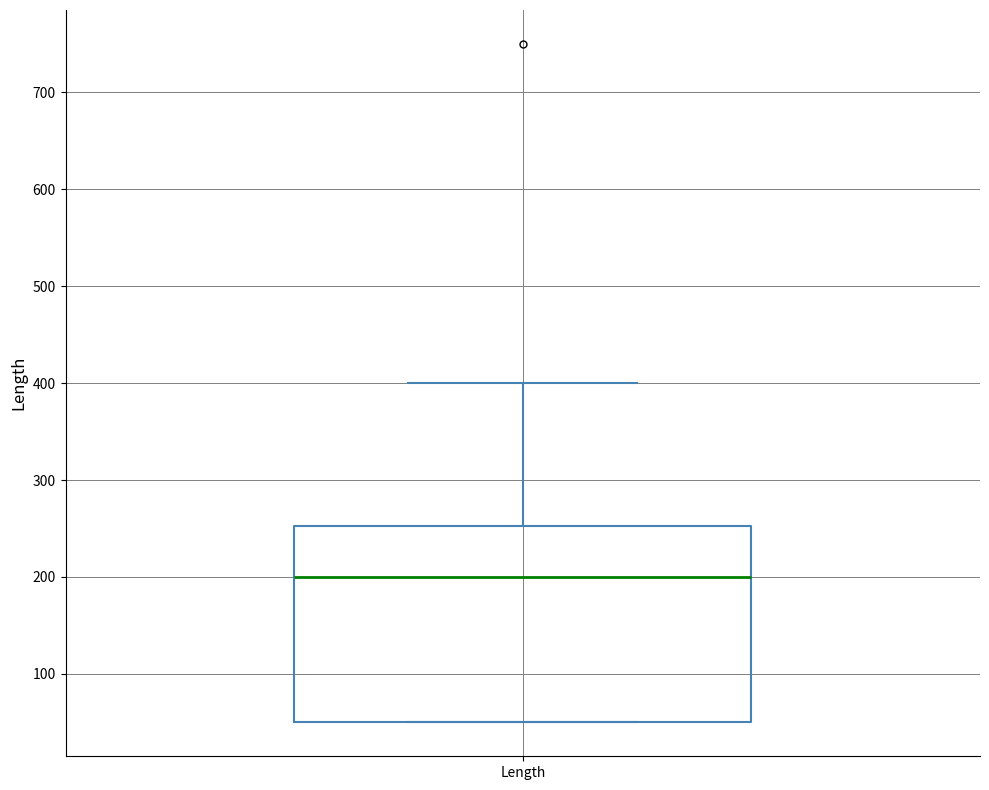

Transcribe this box plot: give where the median line is, the range the box spans, and where the two whiskers end, as read against the y-axis. The values are not printed on the chart, so give them approximately, as read against the axis.

median 200, box 50 to 250, whiskers 50 to 400